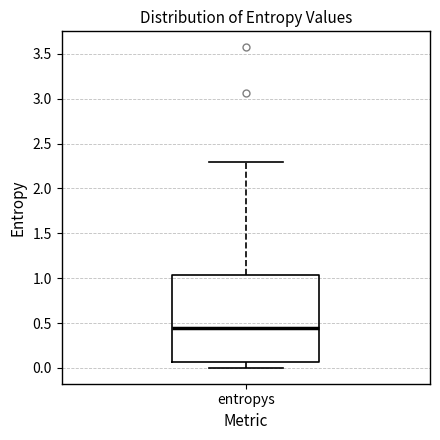

Where is the lower edge of the box for entropys on the y-axis? The values are not printed on the chart, so give them approximately, as read against the axis.

0.05